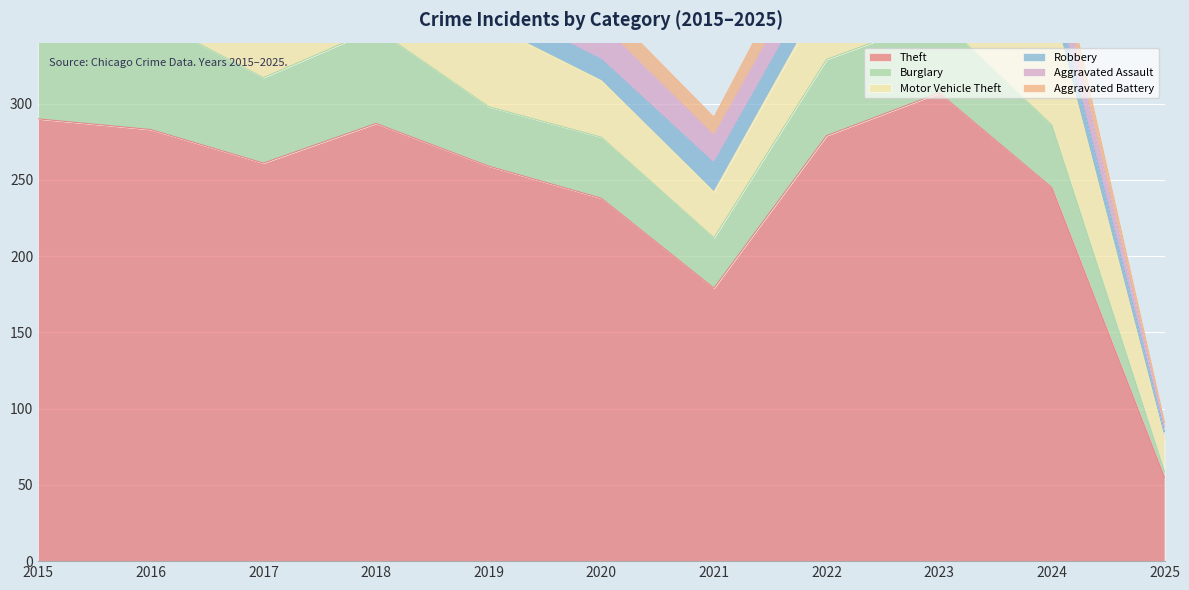

Where is Robbery nearest to the value 22?

2015